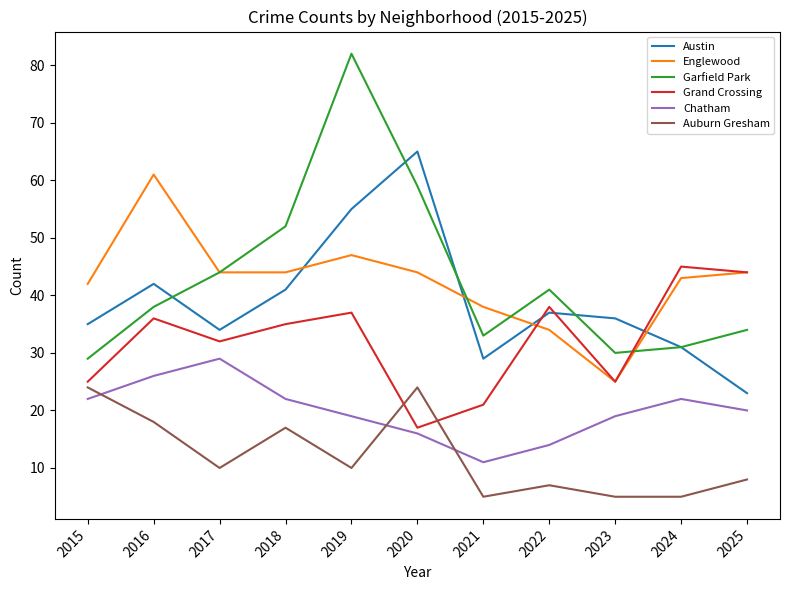

True or false: Garfield Park has more than 2 points higher than both neighbors.

False